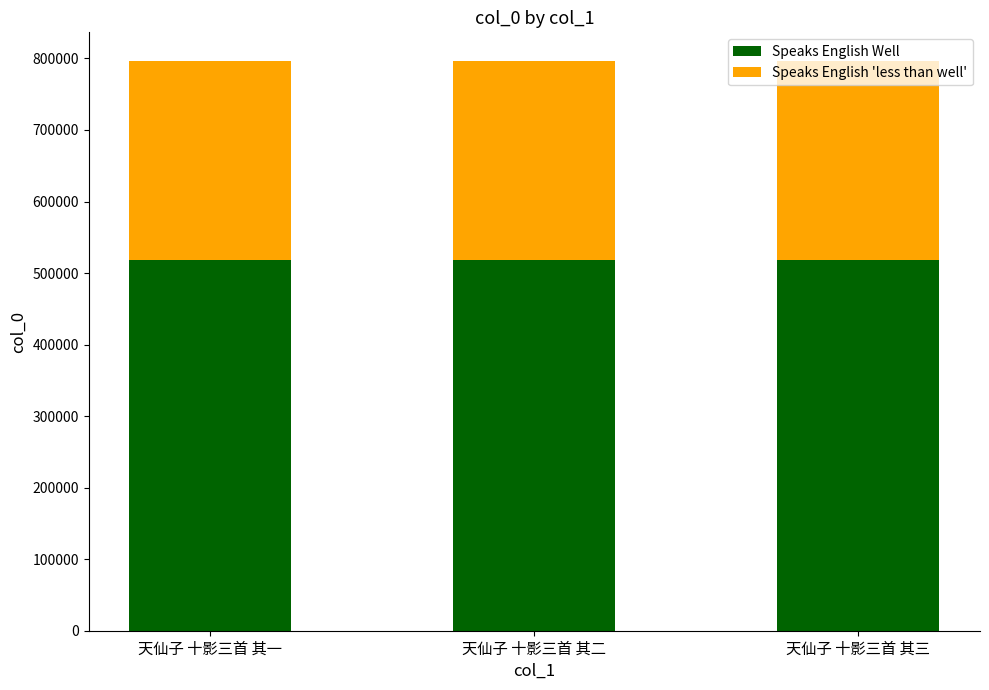

Read the Speaks English Well value at 天仙子 十影三首 其二.

517825.1